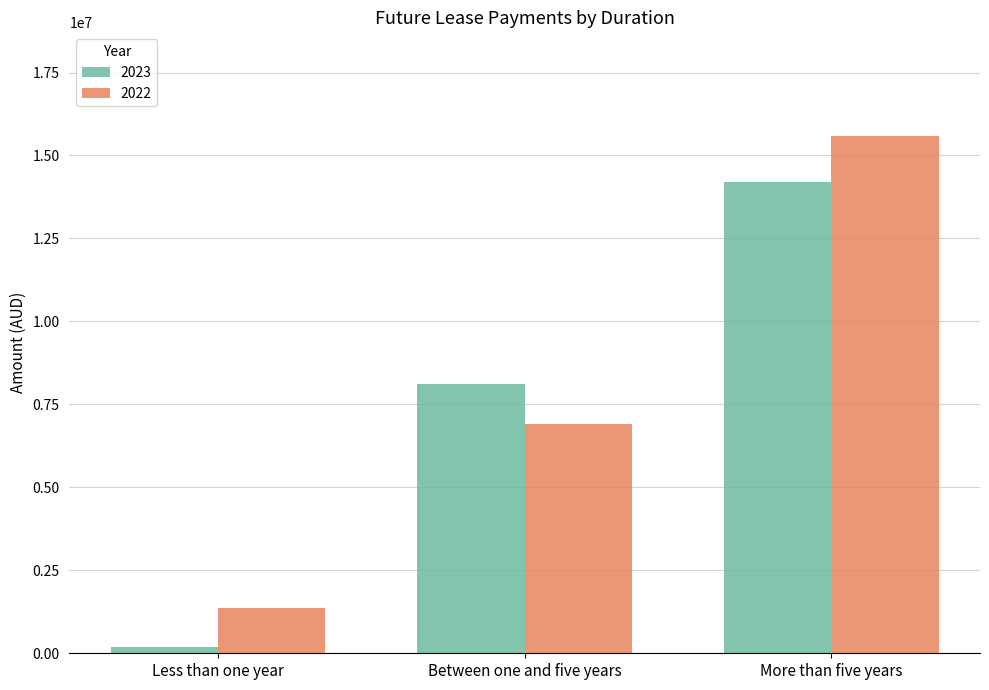

Which series has the largest total across all categories?

2022